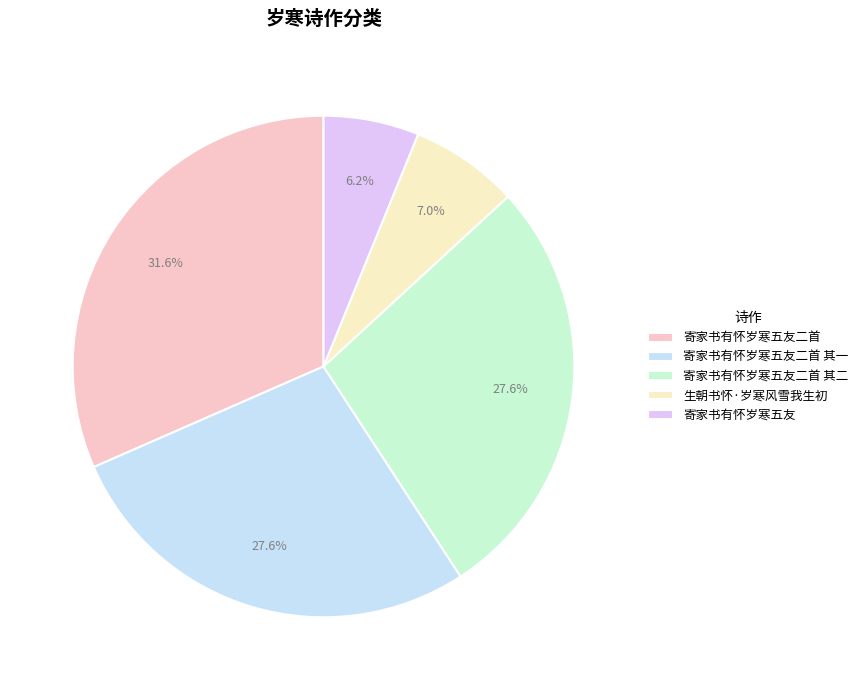

Which slice is the largest?

寄家书有怀岁寒五友二首